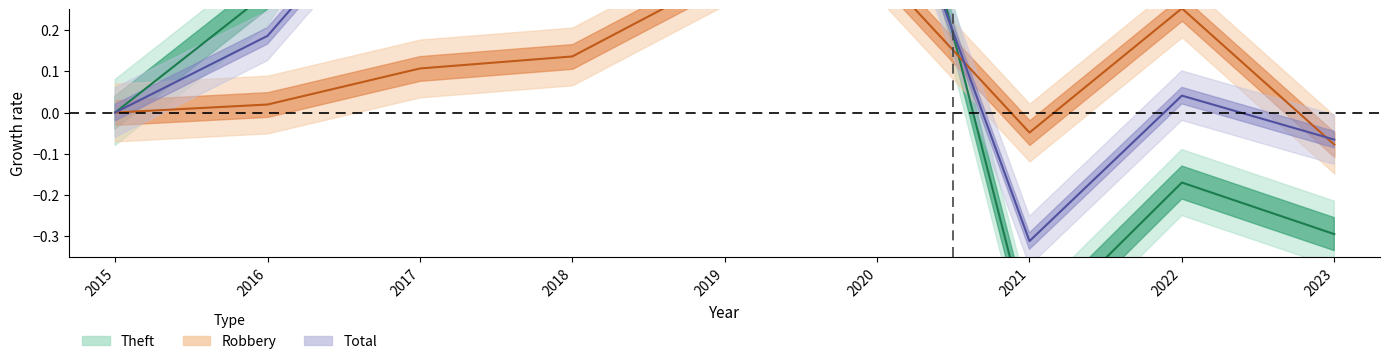

List the labels in order of Robbery value, largest first.

2020, 2019, 2022, 2018, 2017, 2016, 2015, 2021, 2023